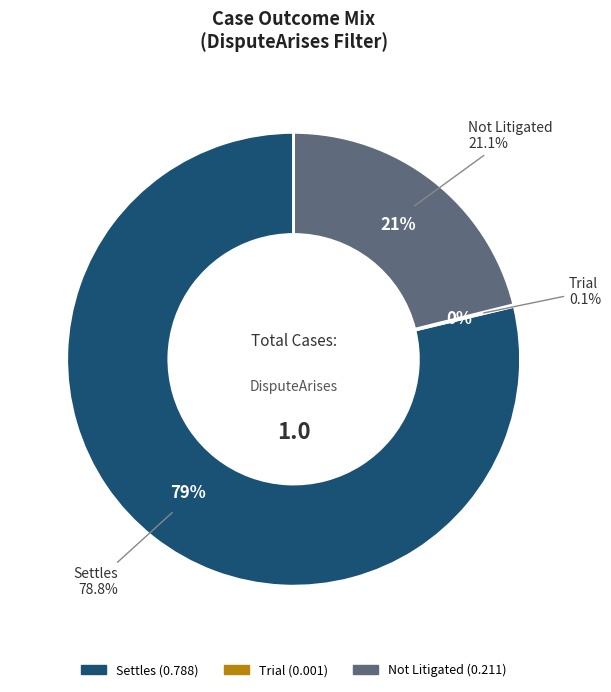

Is it true that Trial is 0% of the pie?

True